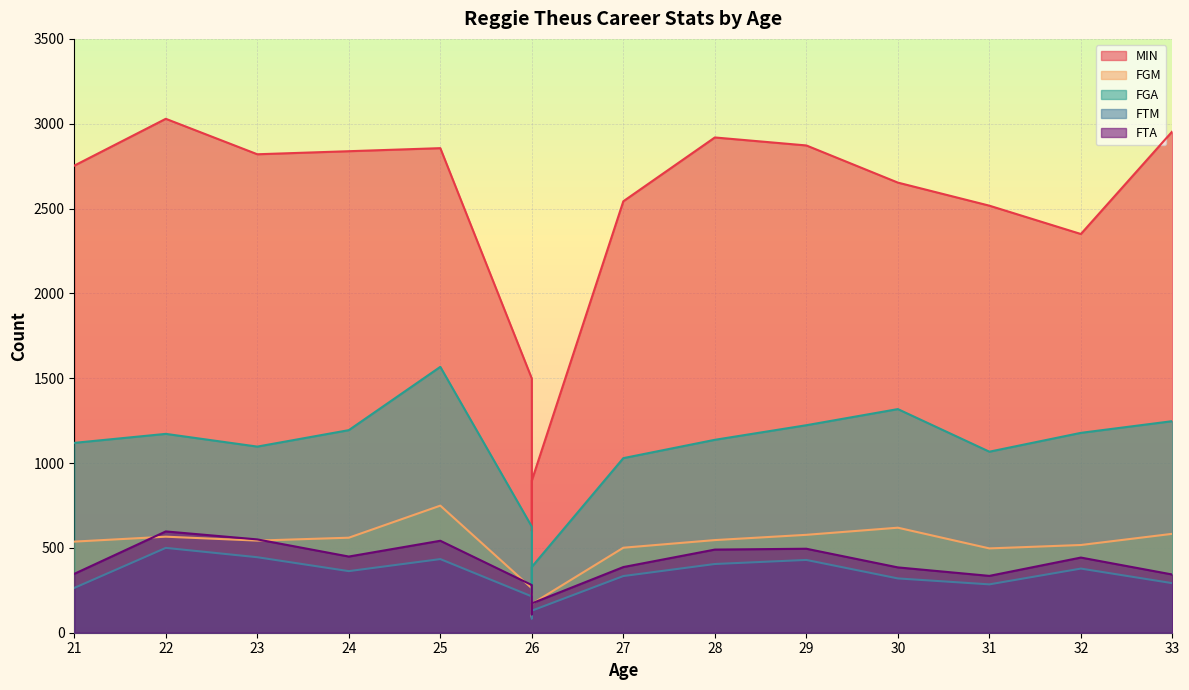

At which label does FTM reach its peak?

22